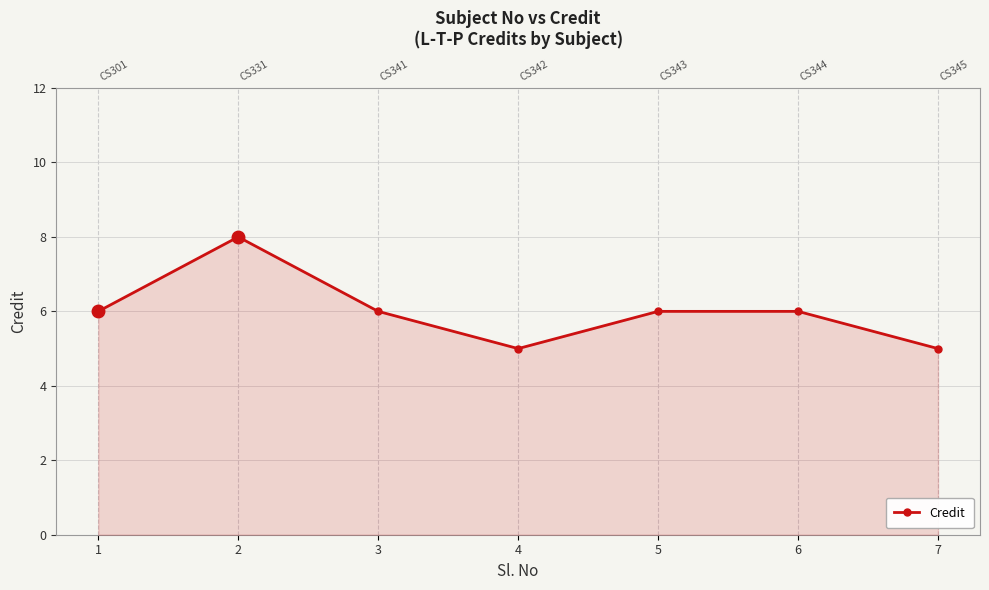

Where does the data first go above 6?

2